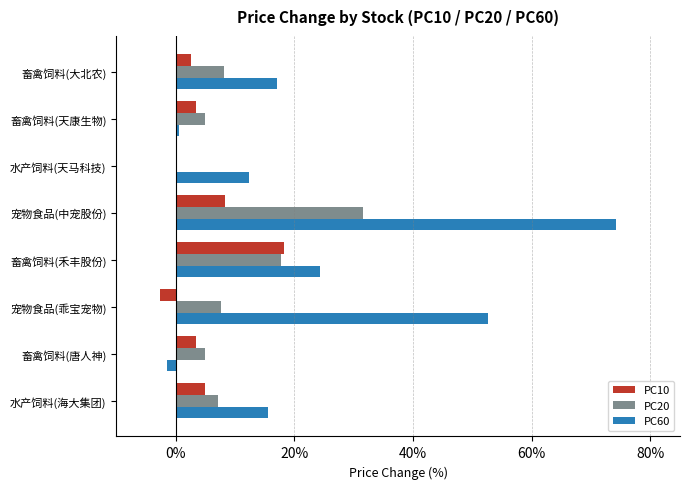

Reading right to left, what are all the values shown in this chart?

PC10: 0.0	0.0	-0.0	0.2	0.1	0.0	0.0	0.0
PC20: 0.1	0.0	0.1	0.2	0.3	0.0	0.1	0.1
PC60: 0.2	-0.0	0.5	0.2	0.7	0.1	0.0	0.2